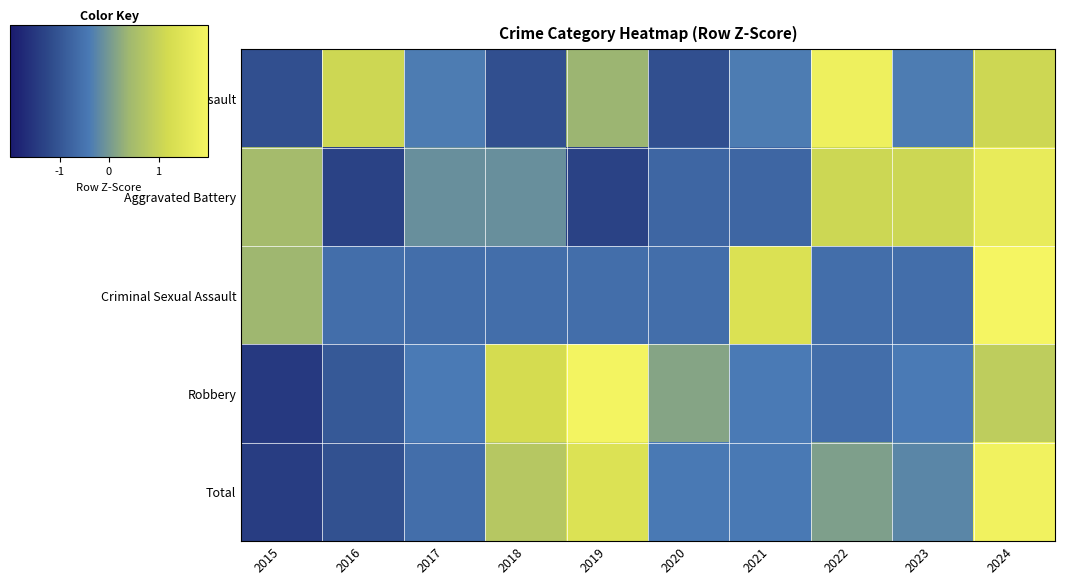

Rank the series at 2019 from highest to lowest value.

Robbery, Total, Aggravated Assault, Criminal Sexual Assault, Aggravated Battery